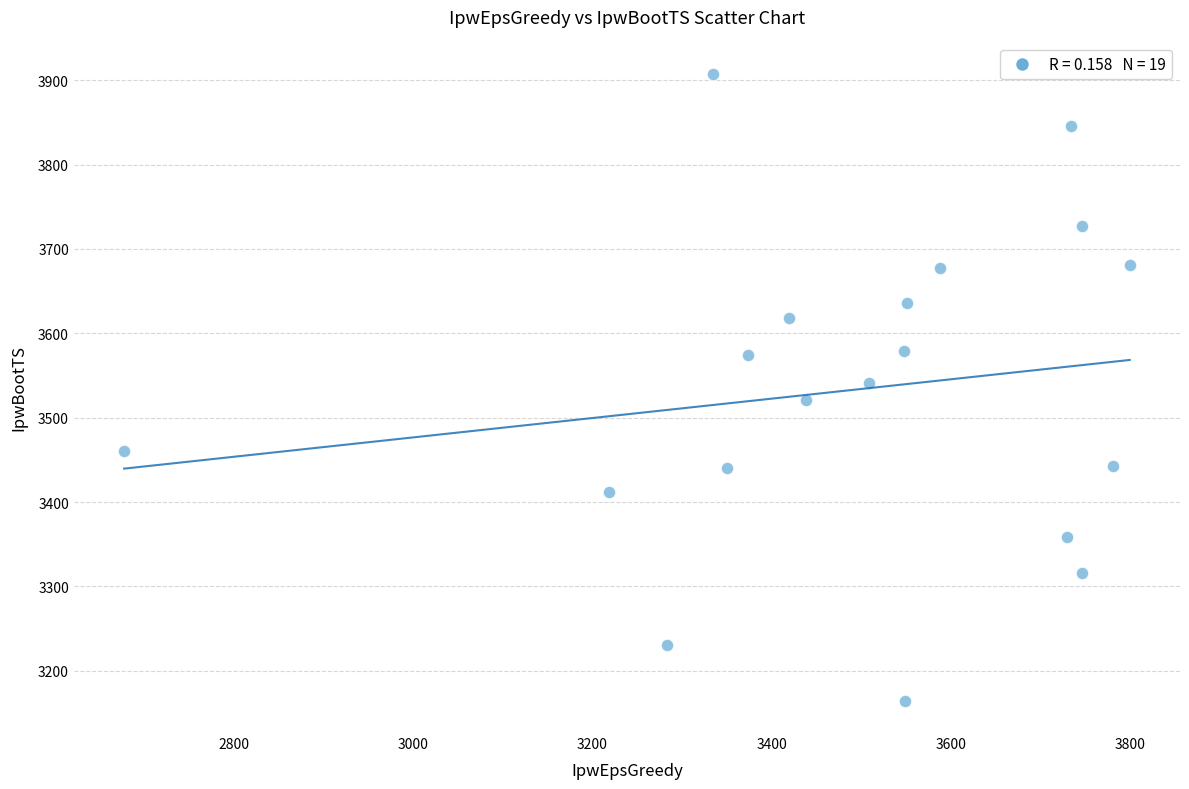

What is the range of Y values (max minus min)?

743.0